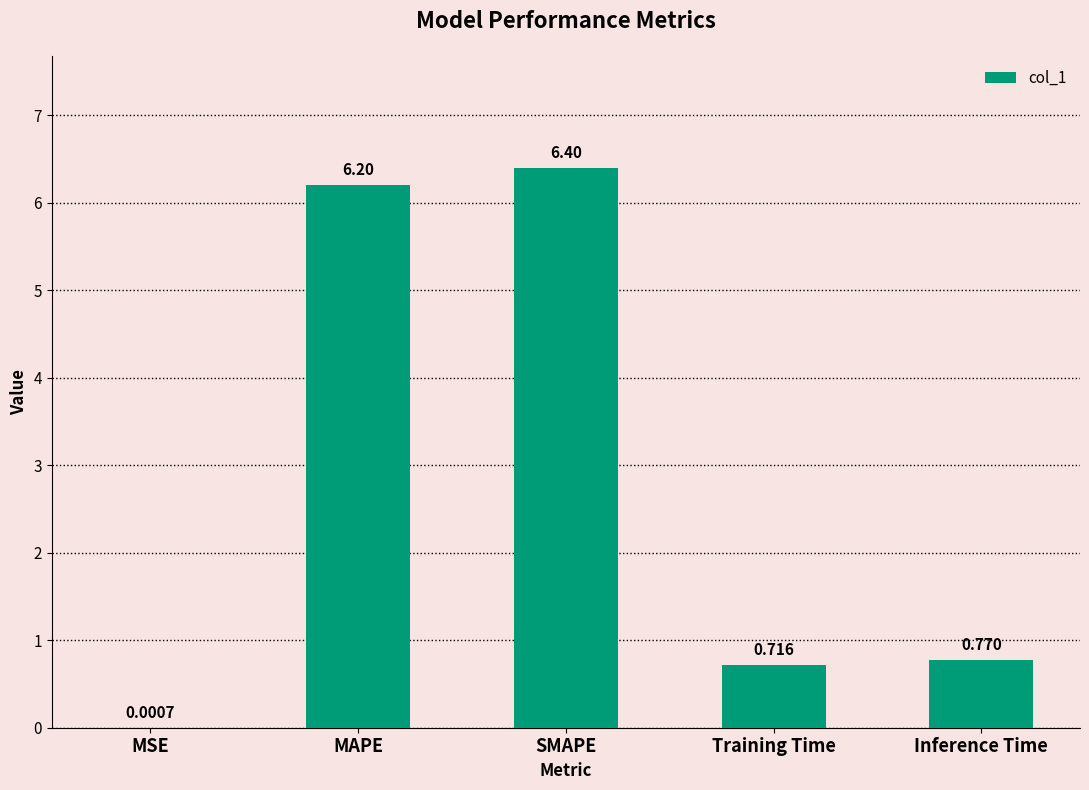

What is the sum of the values at SMAPE and Training Time?

7.1